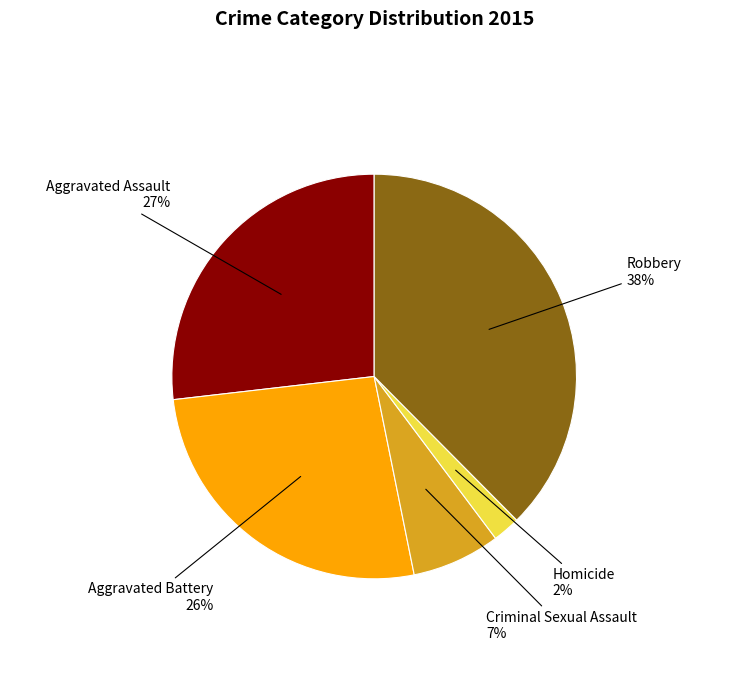

To the nearest percent, what is the difference between the Homicide and Criminal Sexual Assault slice percentages?

5%